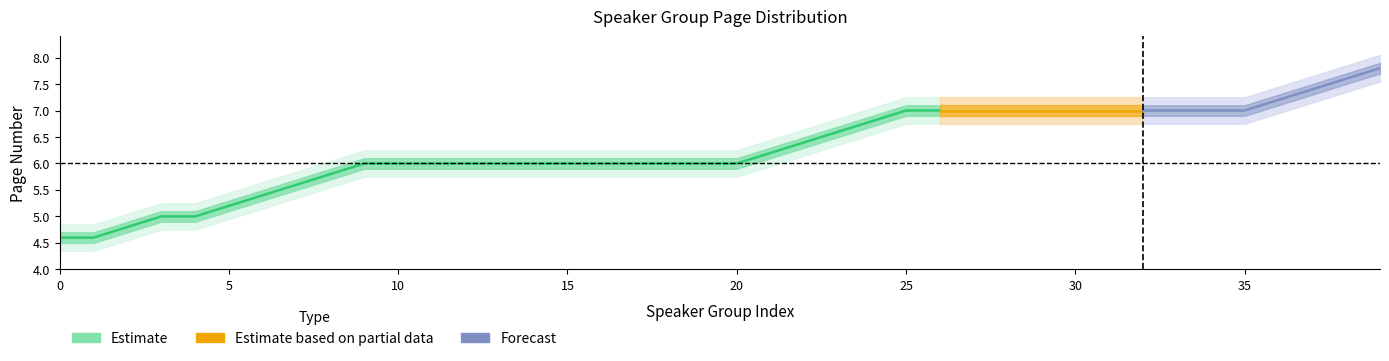

What is the sum of the Estimate_low2 values at 16 and 37?

12.0